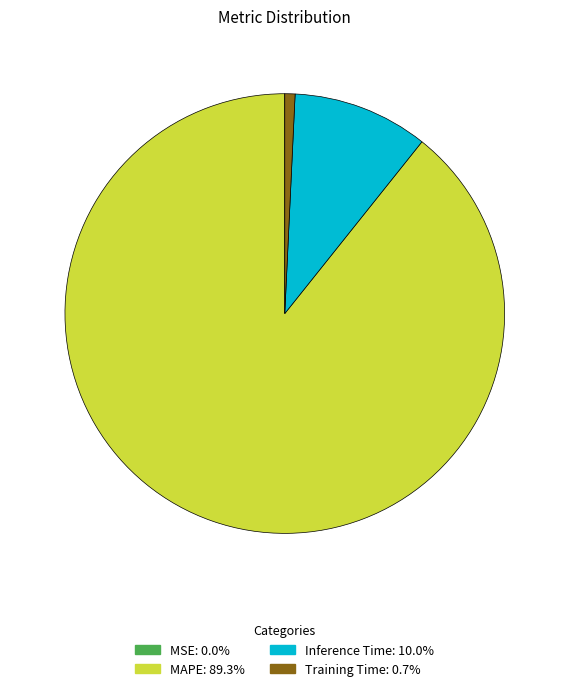

Between MAPE and Training Time, which is larger?

MAPE